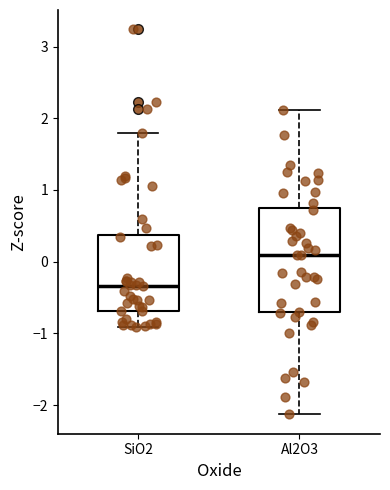

Reading left to right, read every box against the y-axis: the position of its median line, the range the box covers, and the ends of its whiskers. The values are not printed on the chart, so give them approximately, as read against the axis.

SiO2: median -0.3, box -0.7 to 0.4, whiskers -0.9 to 1.8
Al2O3: median 0.1, box -0.7 to 0.7, whiskers -2.1 to 2.1